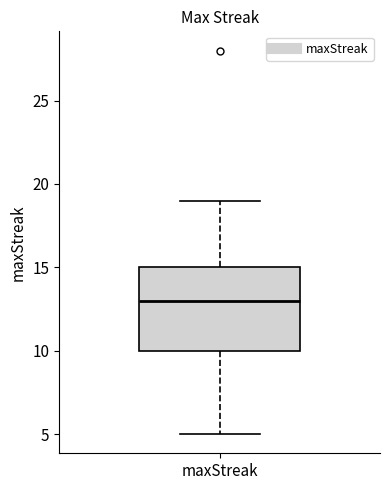

Where does the lower whisker of the box for maxStreak end on the y-axis? The values are not printed on the chart, so give them approximately, as read against the axis.

5